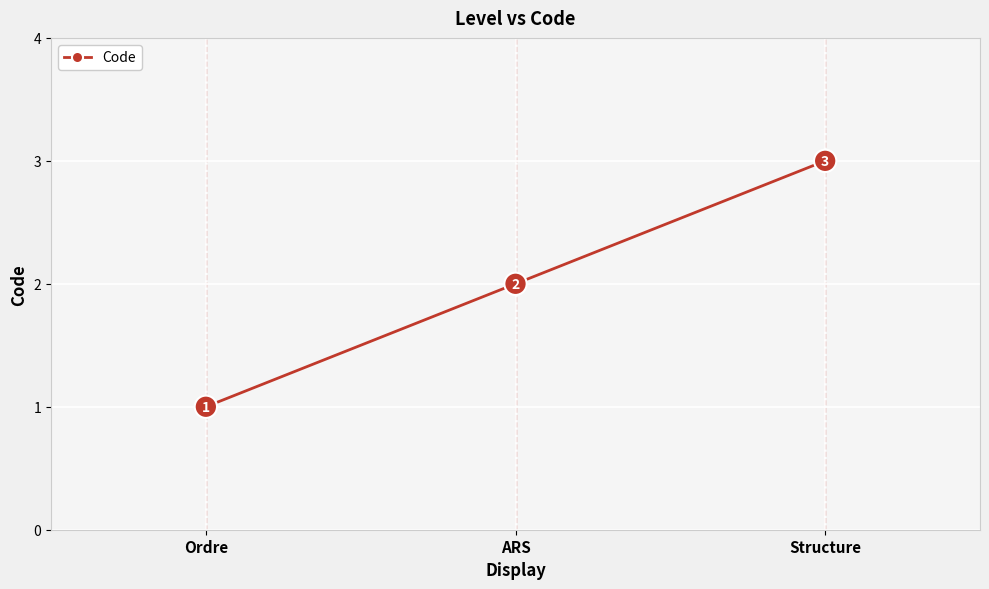

How many data points are less than 2?

1